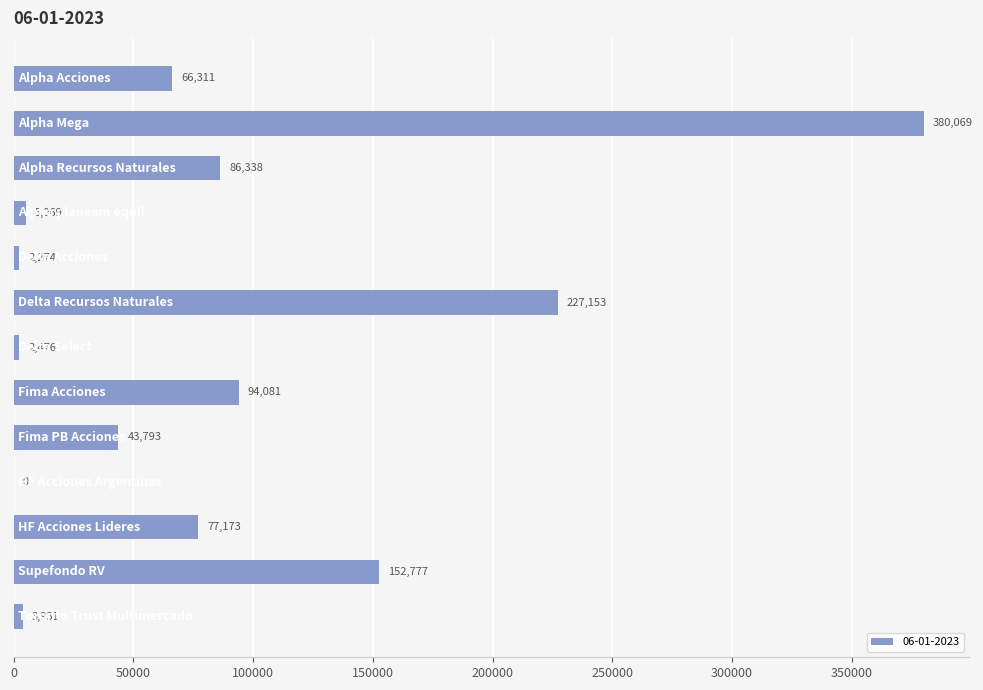

What is the greatest value displayed?

380068.7